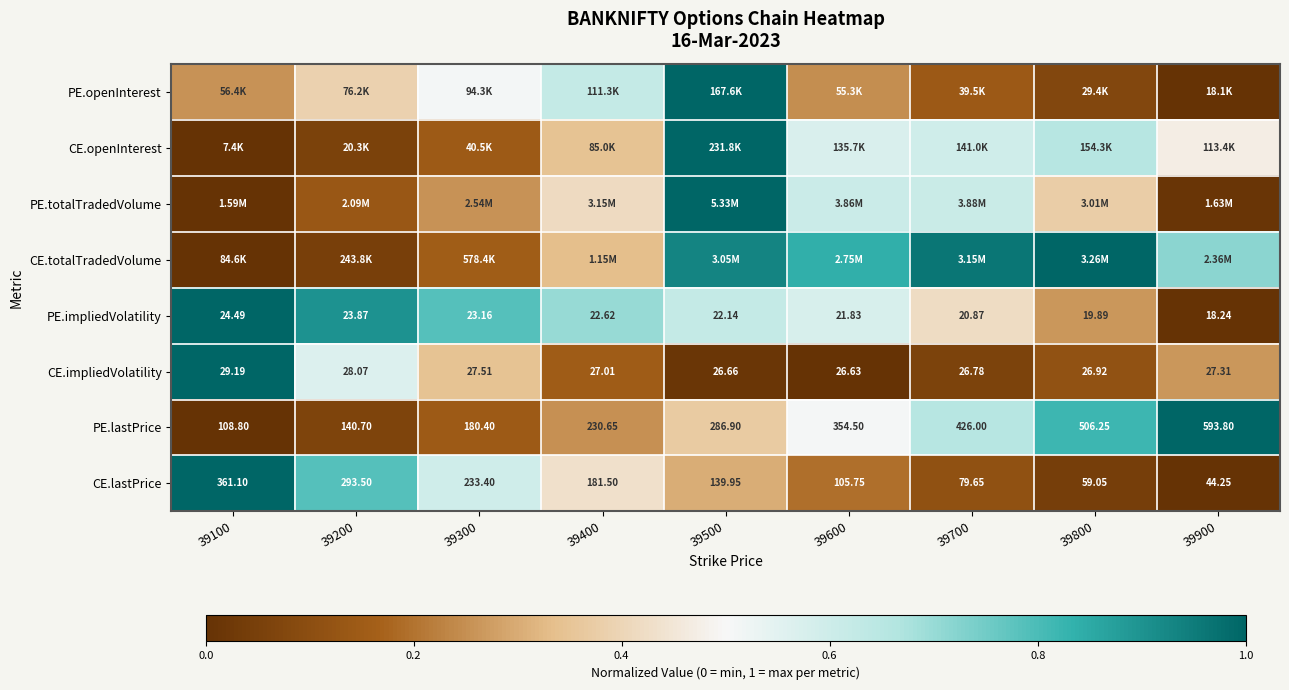

How many series are shown in this chart?

8